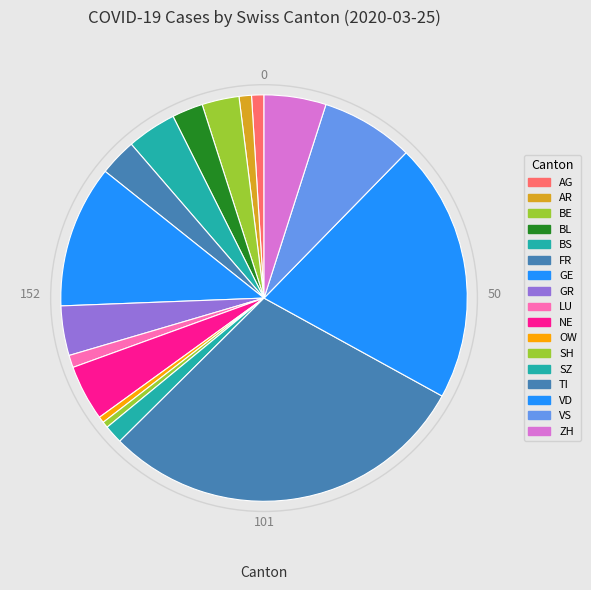

Is there any slice that represents more than half of the pie?

No